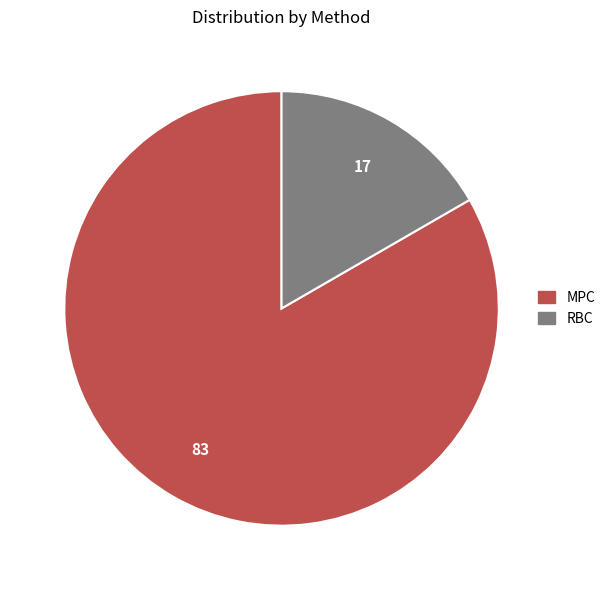

Which has a higher value, RBC or MPC?

MPC